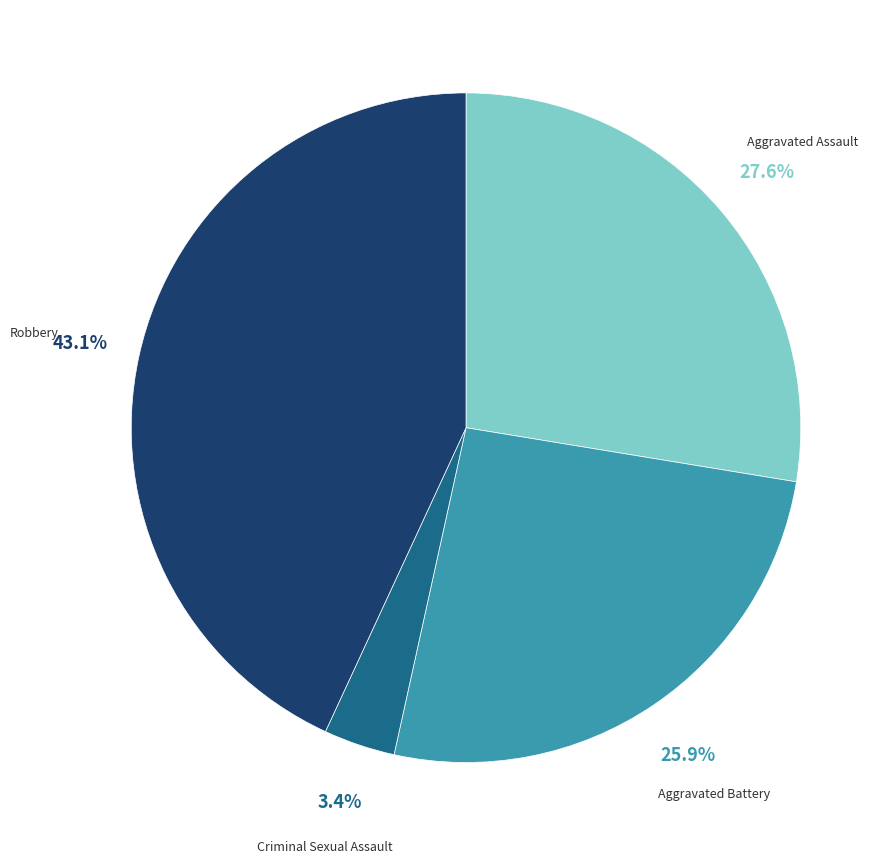

Is there any slice that represents more than half of the pie?

No